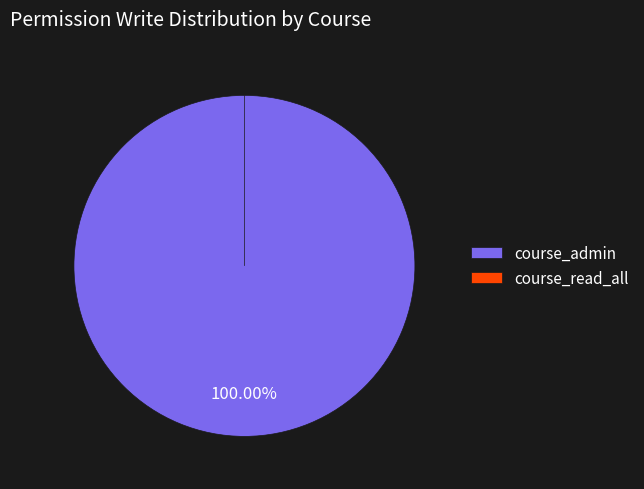

Count the number of slices in the pie.

2